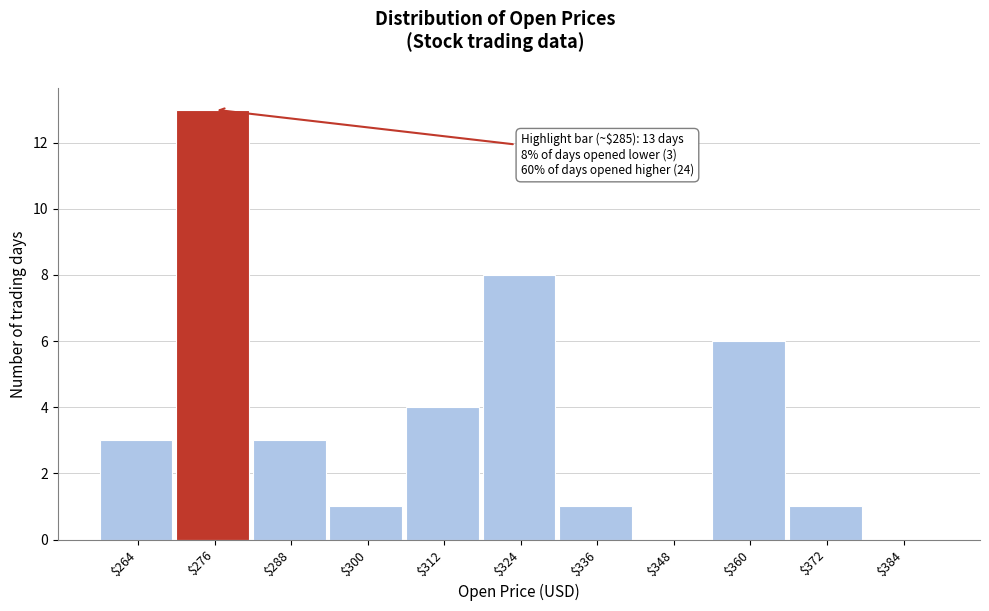

At which category does the chart reach its peak across all series?

$276